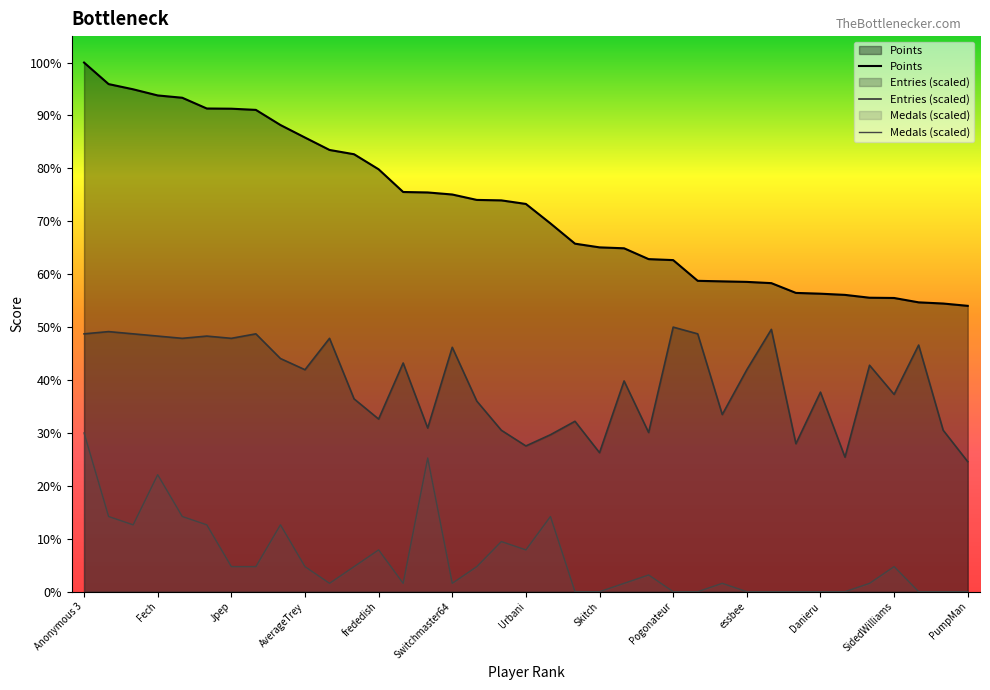

Reading left to right, list all the values displayed in this chart.

Points: 8017.0	7691.0	7612.0	7519.0	7484.0	7321.0	7318.0	7300.0	7071.0	6881.0	6693.0	6628.0	6400.0	6056.0	6049.0	6018.0	5936.0	5929.0	5875.0	5580.0	5273.0	5217.0	5203.0	5039.0	5024.0	4710.0	4702.0	4694.0	4675.0	4527.0	4515.0	4497.0	4454.0	4450.0	4384.0	4366.0	4331.0
Medals: 2405.1	1139.3	1012.7	1772.2	1139.3	1012.7	379.8	379.8	1012.7	379.8	126.6	379.8	632.9	126.6	2025.3	126.6	379.8	759.5	632.9	1139.3	0.0	0.0	126.6	253.2	0.0	0.0	126.6	0.0	0.0	0.0	0.0	0.0	126.6	379.8	0.0	0.0	0.0
Entries: 3906.6	3940.6	3906.6	3872.6	3838.6	3872.6	3838.6	3906.6	3532.9	3363.1	3838.6	2921.4	2615.7	3465.0	2479.8	3702.8	2887.5	2445.9	2208.1	2377.9	2581.7	2106.2	3193.2	2411.9	4008.5	3906.6	2683.7	3363.1	3974.5	2242.0	3023.4	2038.2	3431.0	2989.4	3736.7	2445.9	1970.3